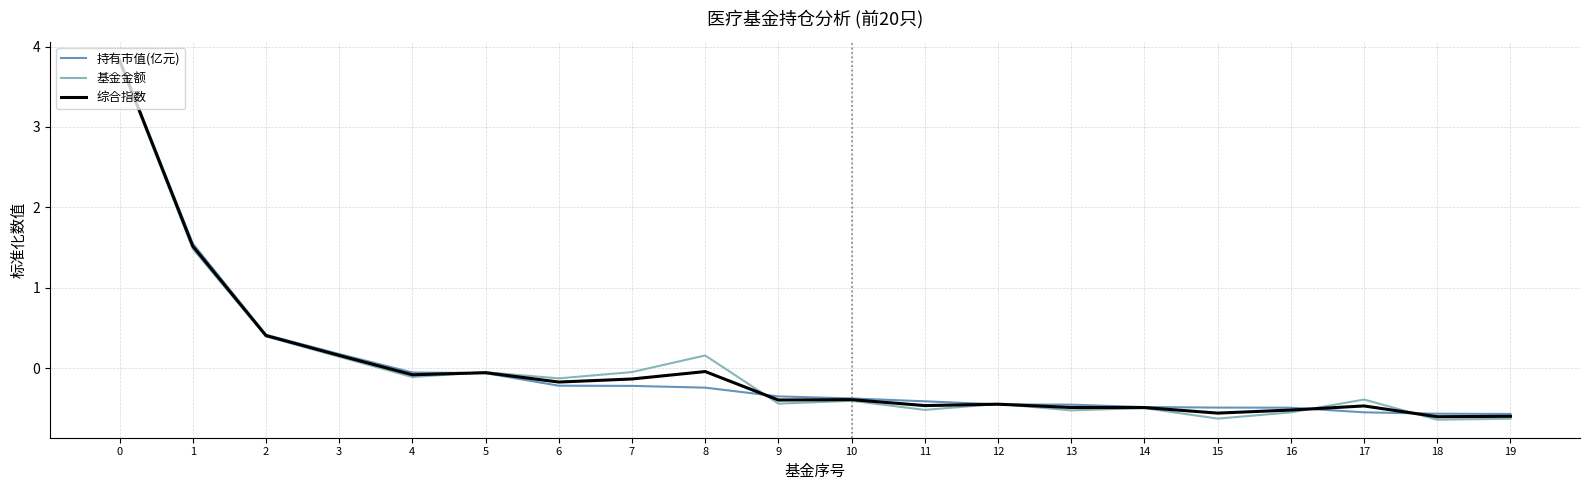

True or false: 基金金额 has more than 2 points higher than both neighbors.

True